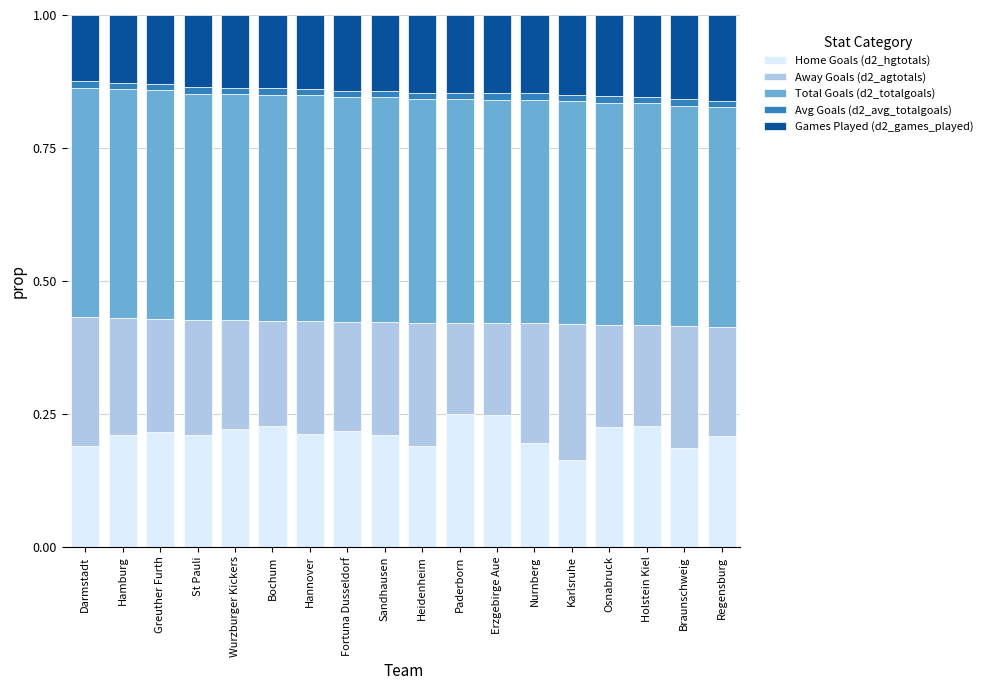

Which category has the lowest value in the Home Goals (d2_hgtotals) series?

Karlsruhe